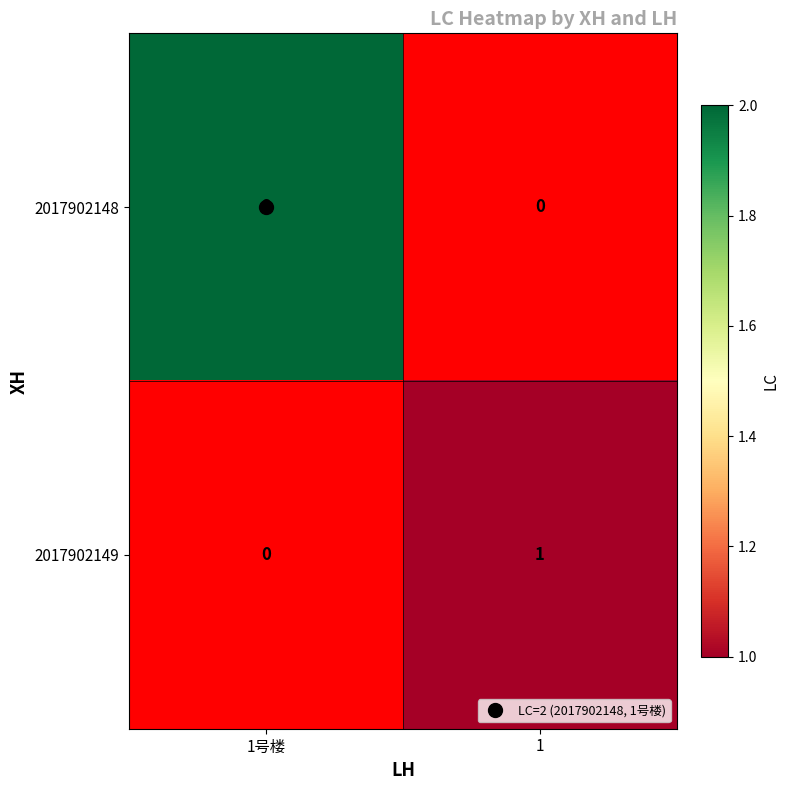

Is the value of 2017902148 at 1 greater than the value of 2017902149 at 1号楼?

No